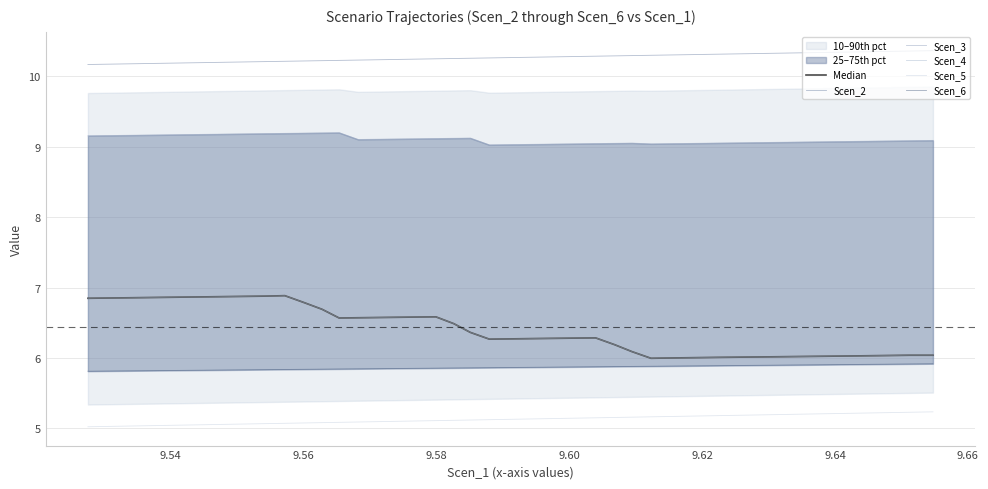

True or false: Scen_5 has a value of 3.6 at 34.

False